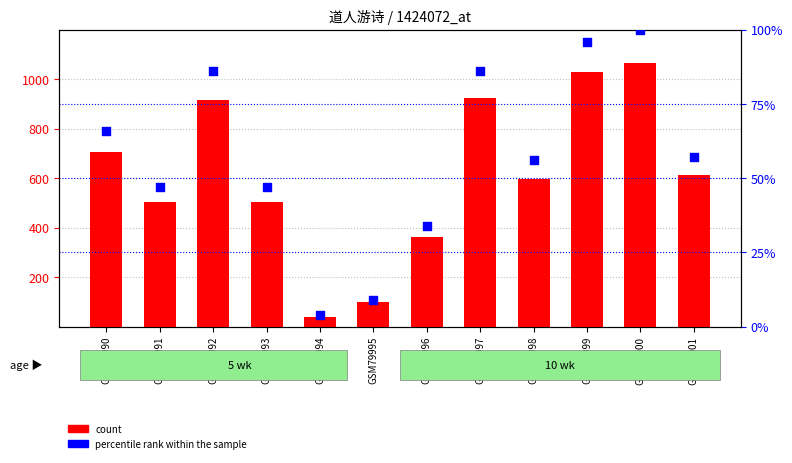

Which series has the largest total across all categories?

count